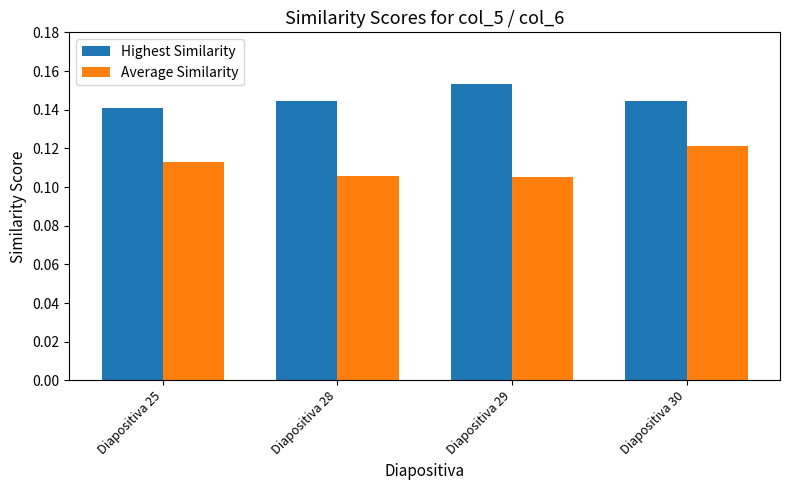

Which category has the highest value across all series?

Diapositiva 29